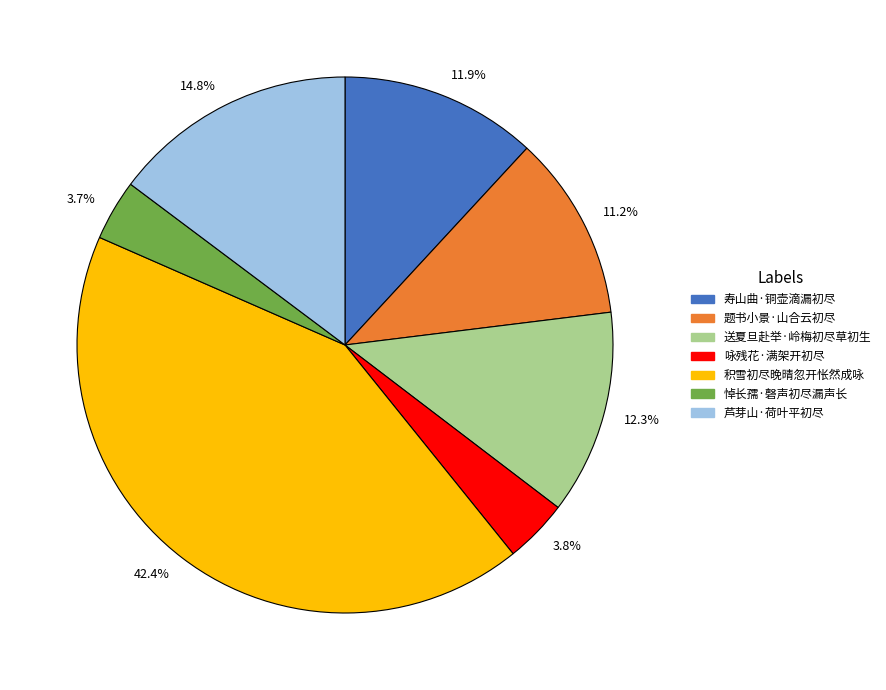

To the nearest percent, what is the average slice percentage?

14%